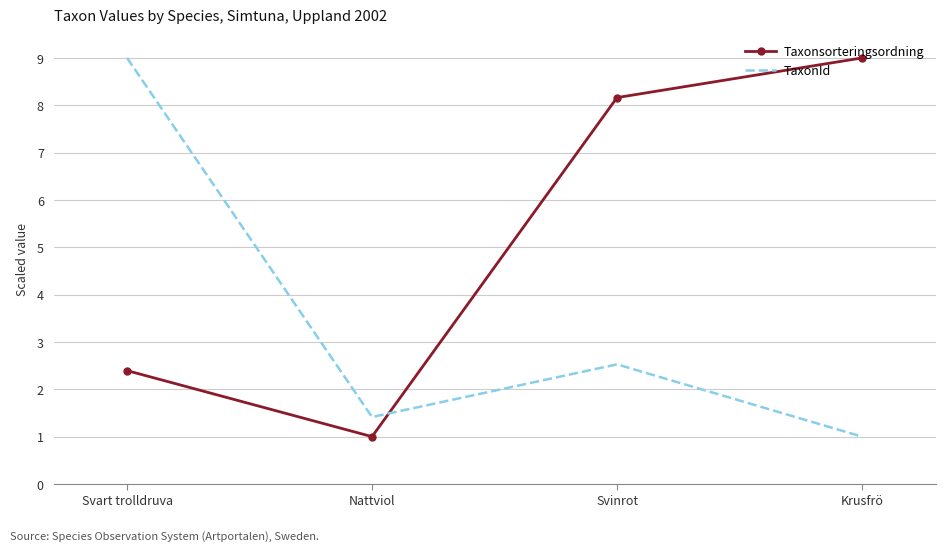

What is the sum of the Taxonsorteringsordning values at Svart trolldruva and Svinrot?

10.6